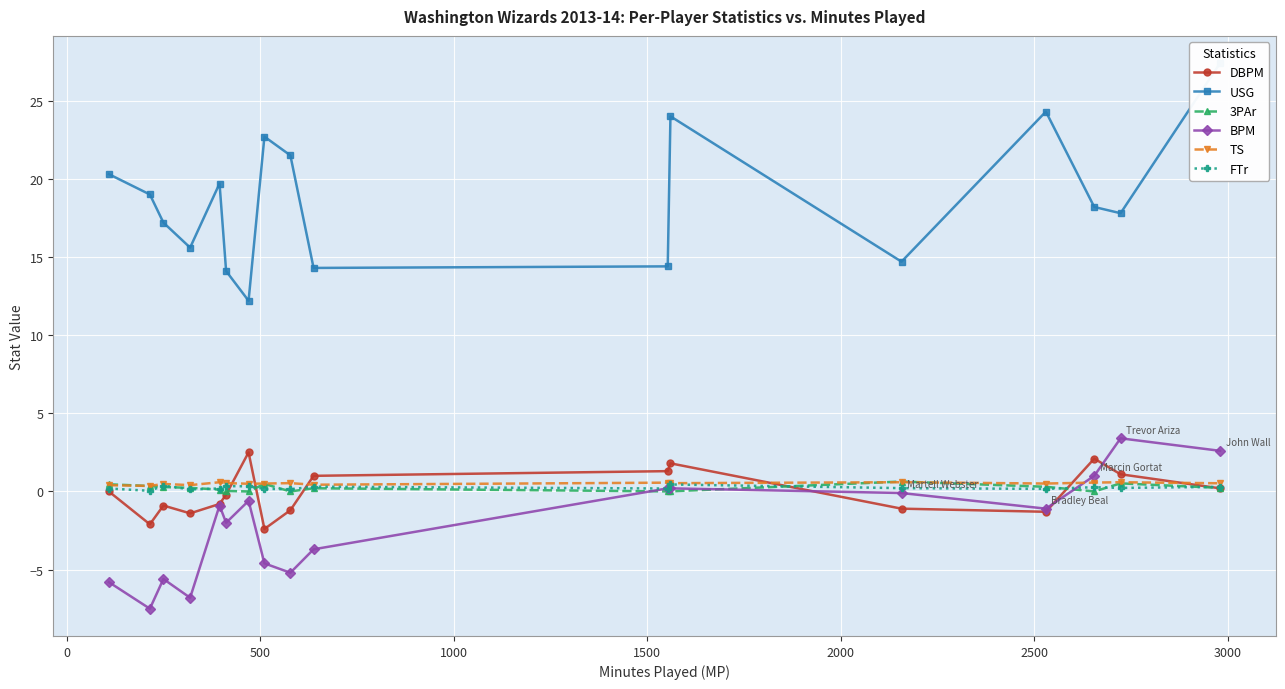

Which series has the largest total across all categories?

USG